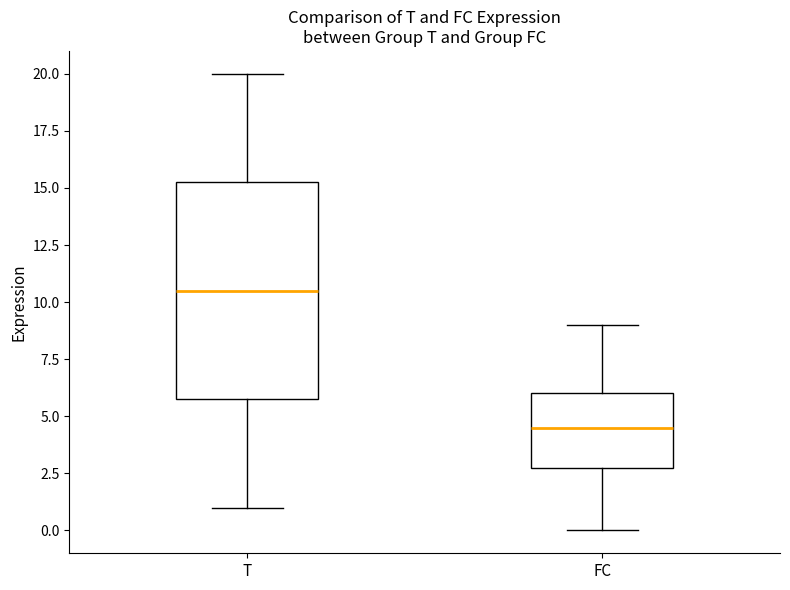

Comparing the boxes themselves (not the whiskers), which one is the tallest?

T